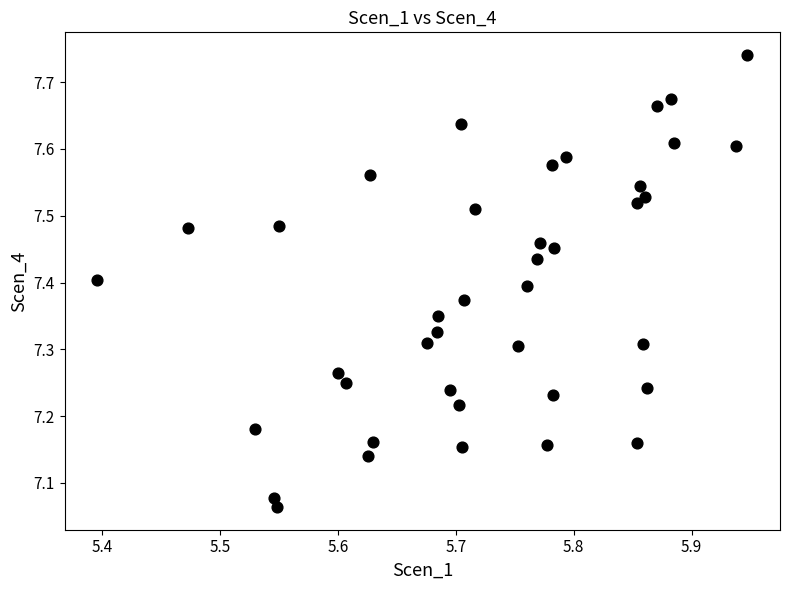

What is the range of X values (max minus min)?

0.6